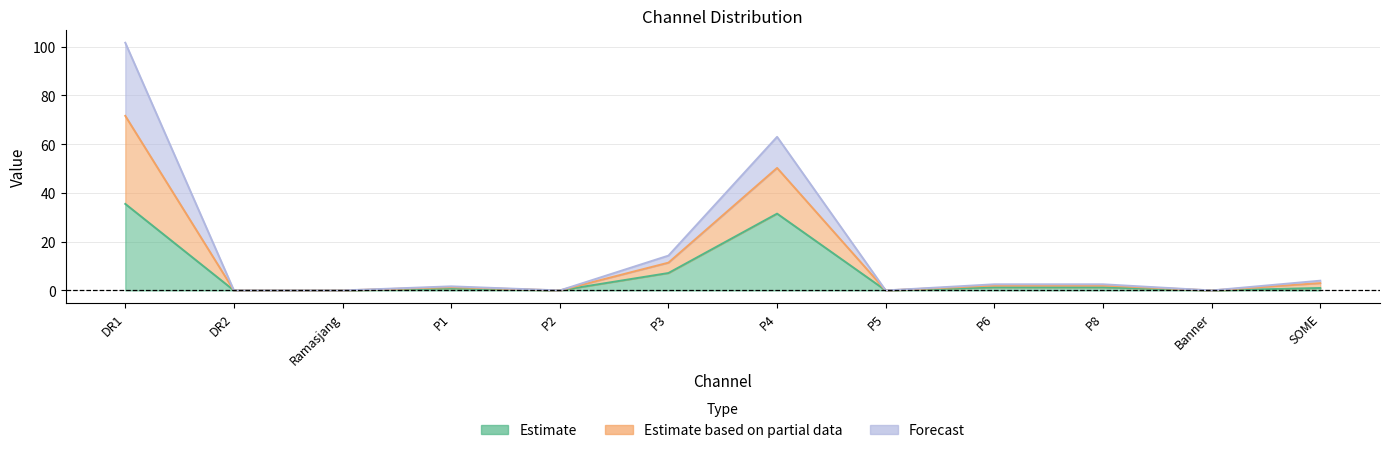

What is the highest value of the Estimate series?

71.6